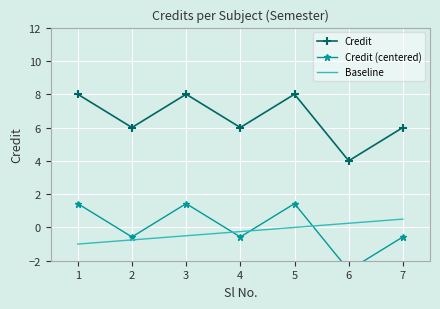

Reading left to right, list all the values displayed in this chart.

Credit: 8.0	6.0	8.0	6.0	8.0	4.0	6.0
Credit (centered): 1.4	-0.6	1.4	-0.6	1.4	-2.6	-0.6
Baseline: -1.0	-0.8	-0.5	-0.2	0.0	0.2	0.5